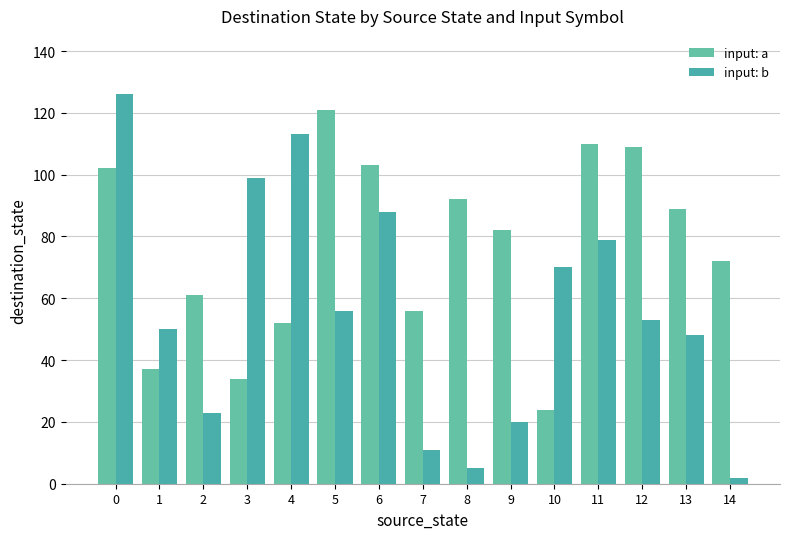

Rank the series by their average value, from highest to lowest.

input: a, input: b